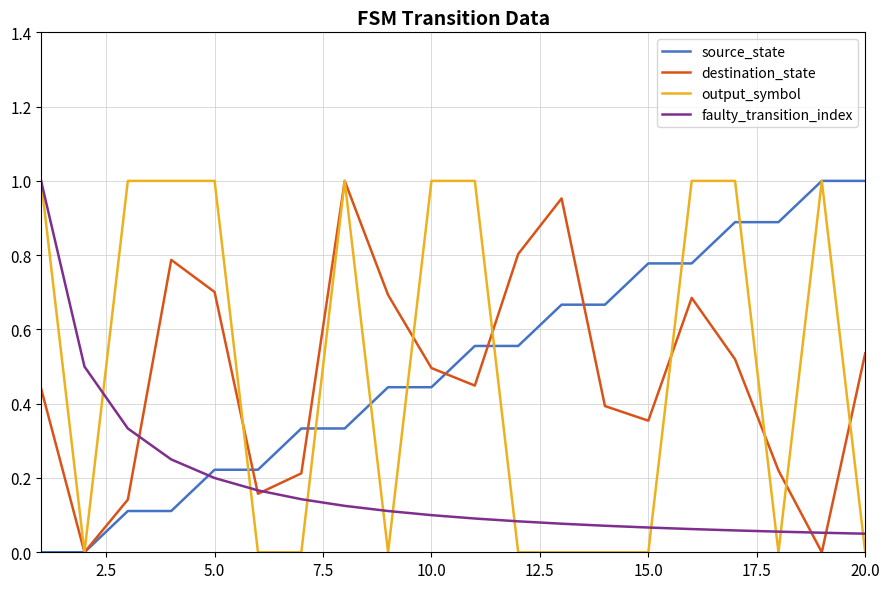

True or false: faulty_transition_index and source_state cross at least once.

True